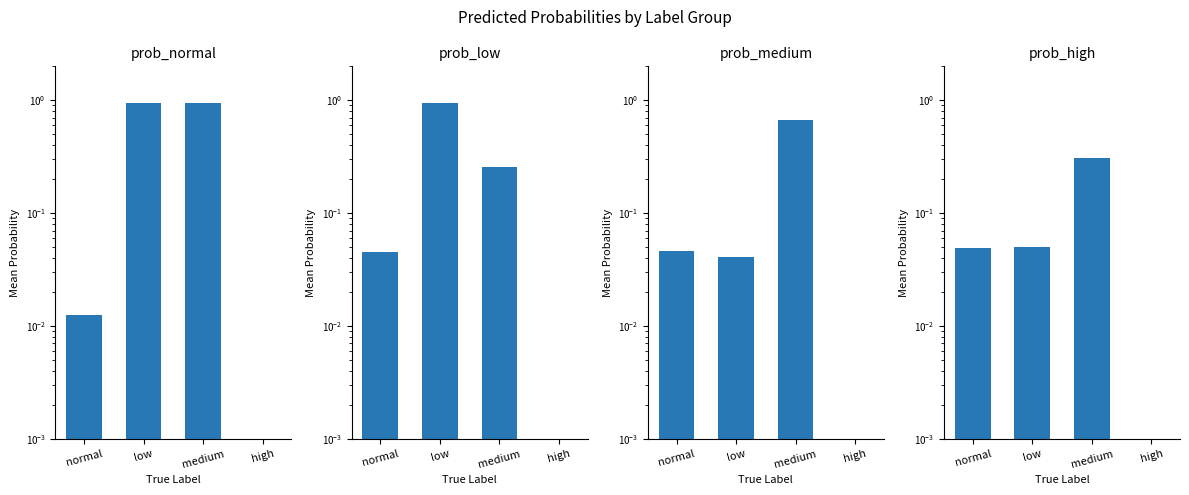

Which series has the largest total across all categories?

normal